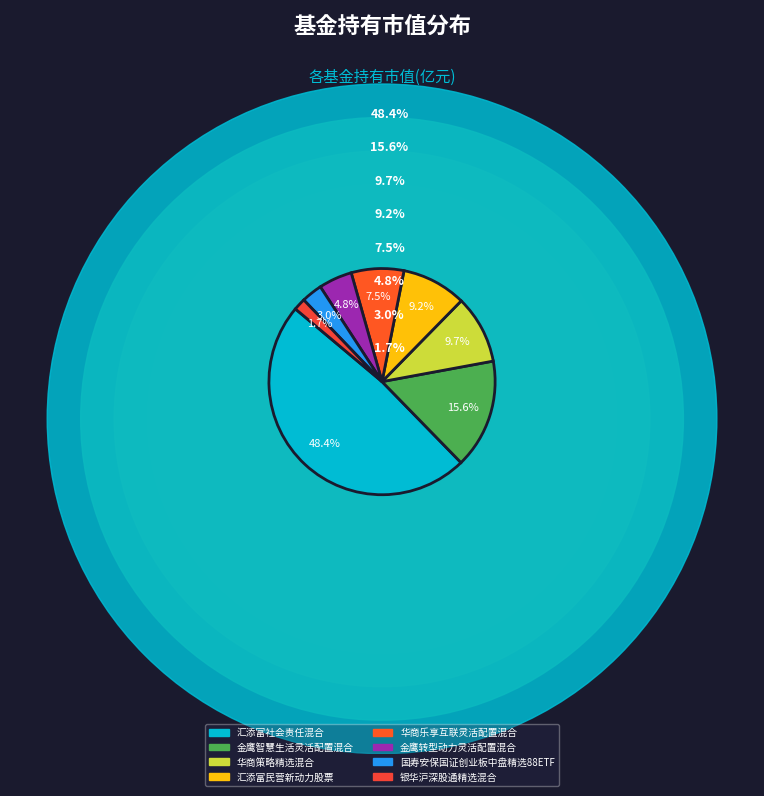

Which slice is the largest?

汇添富社会责任混合